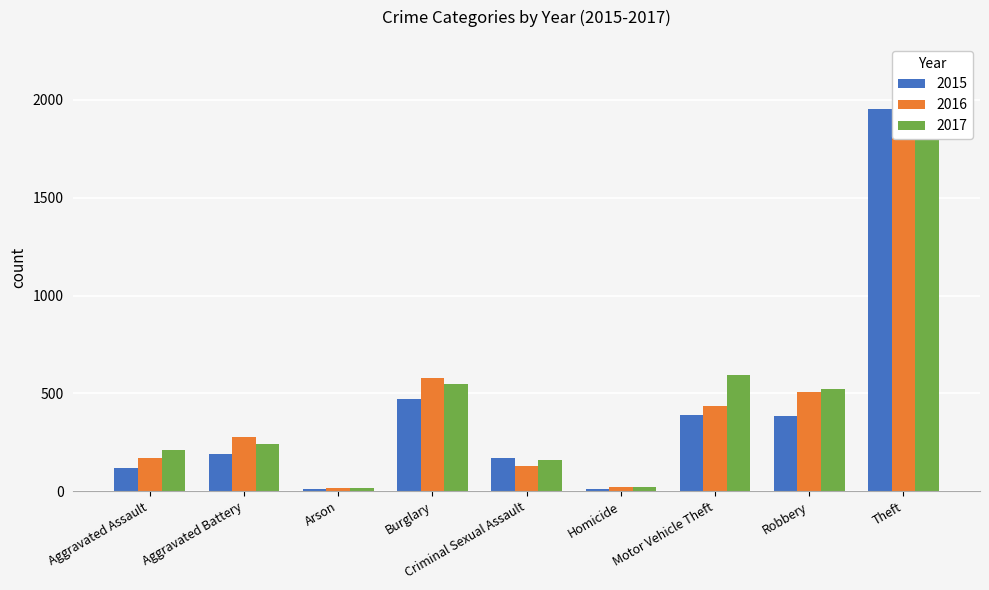

The value of 2016 at Burglary is 977. True or false?

False